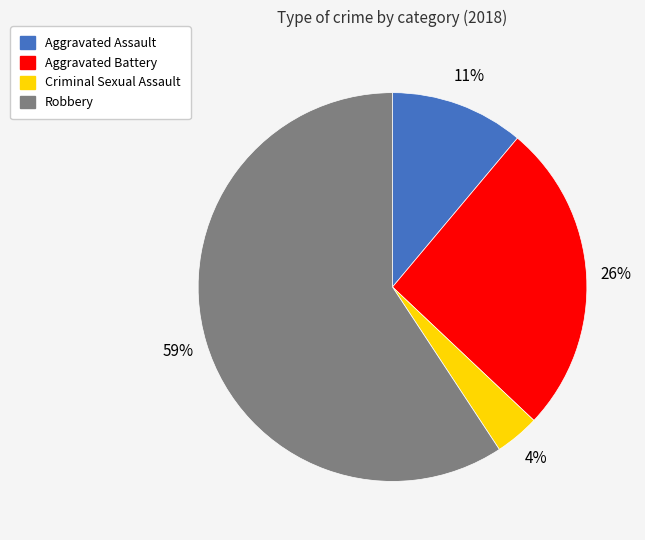

Do Criminal Sexual Assault and Robbery together represent more than half of the pie?

Yes